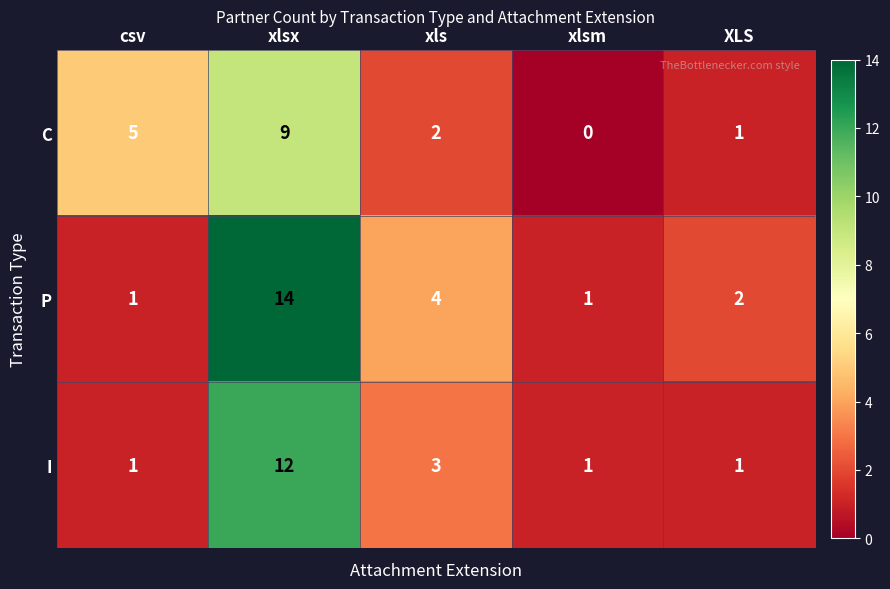

How many distinct data groups are displayed?

3